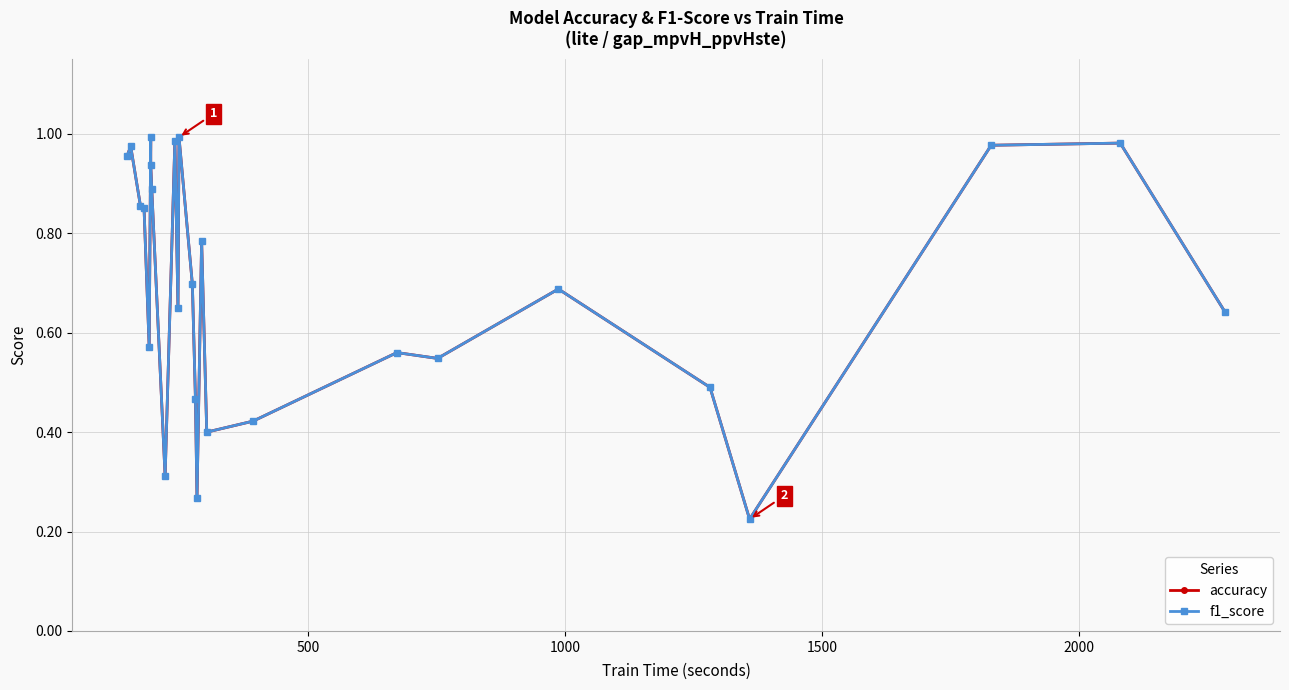

How many interior local valleys does the accuracy series have?

7